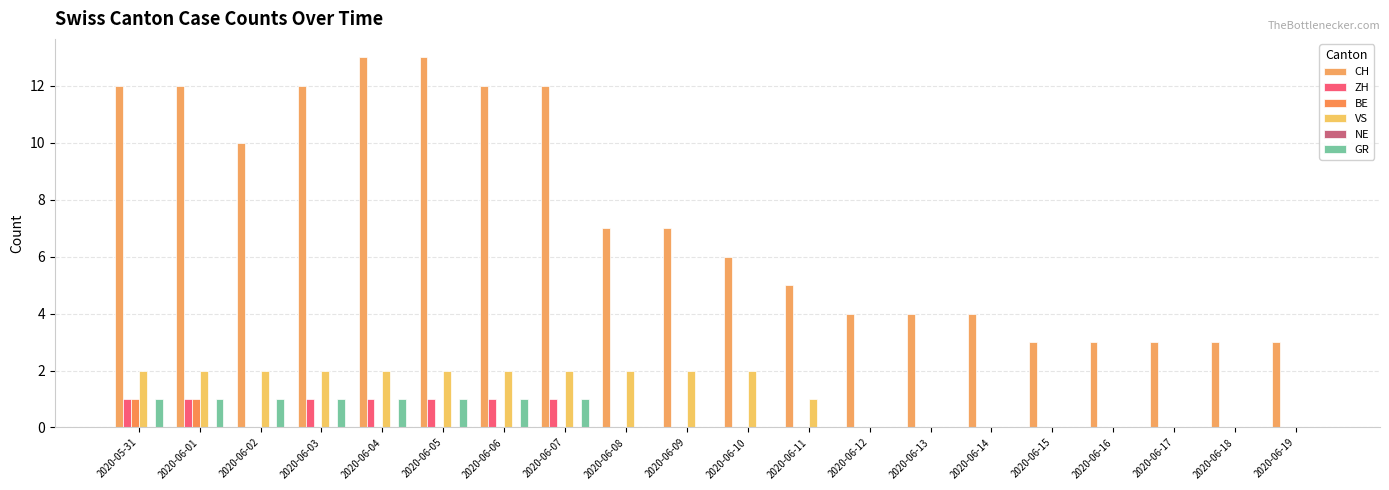

What position from the right is 2020-06-19?

1